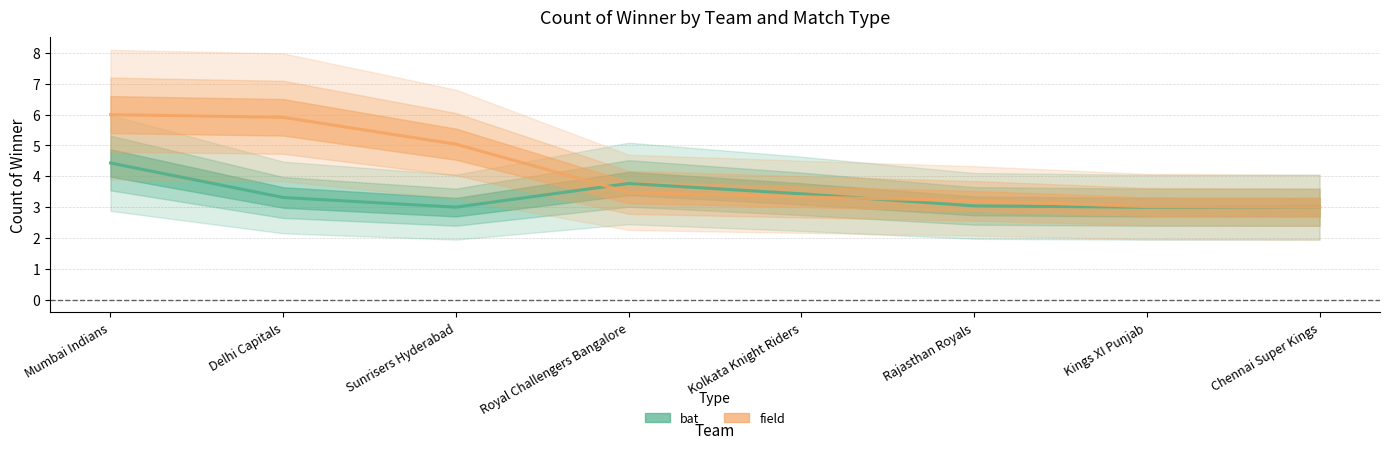

At which label does bat reach its minimum?

Chennai Super Kings